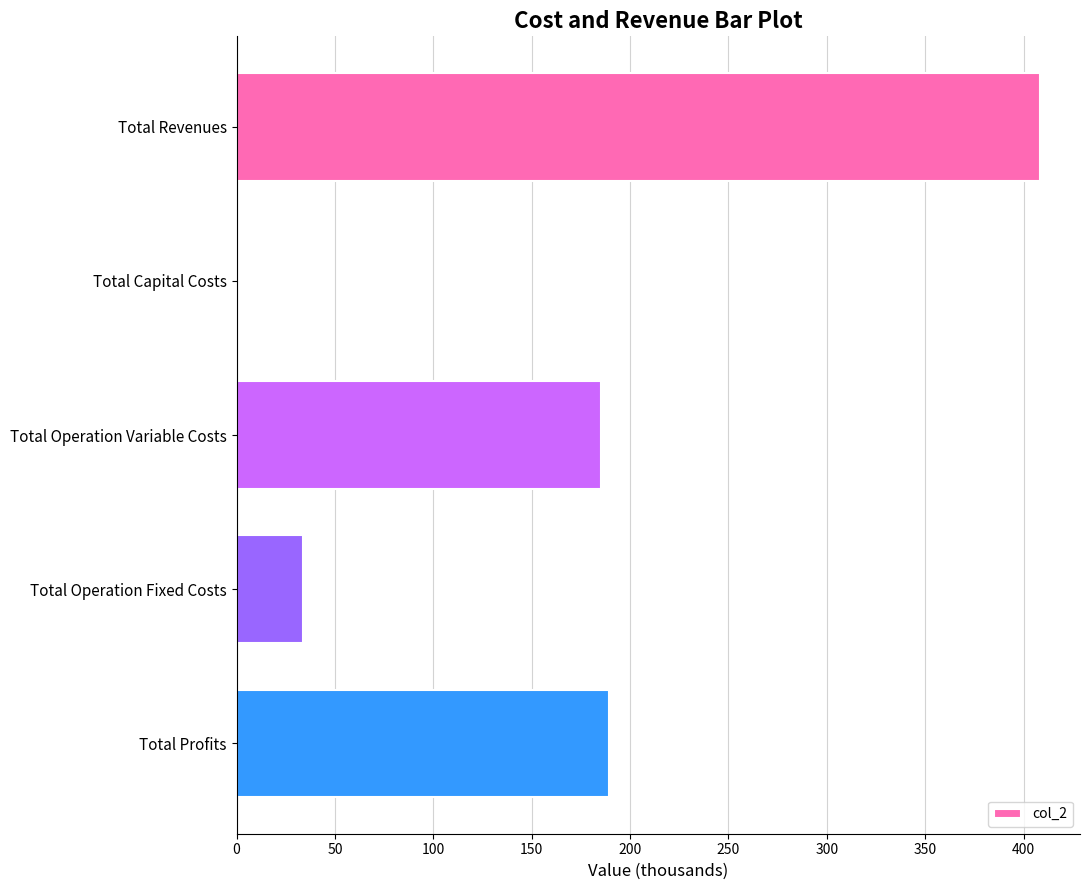

What is the maximum value shown in the chart?

408.2